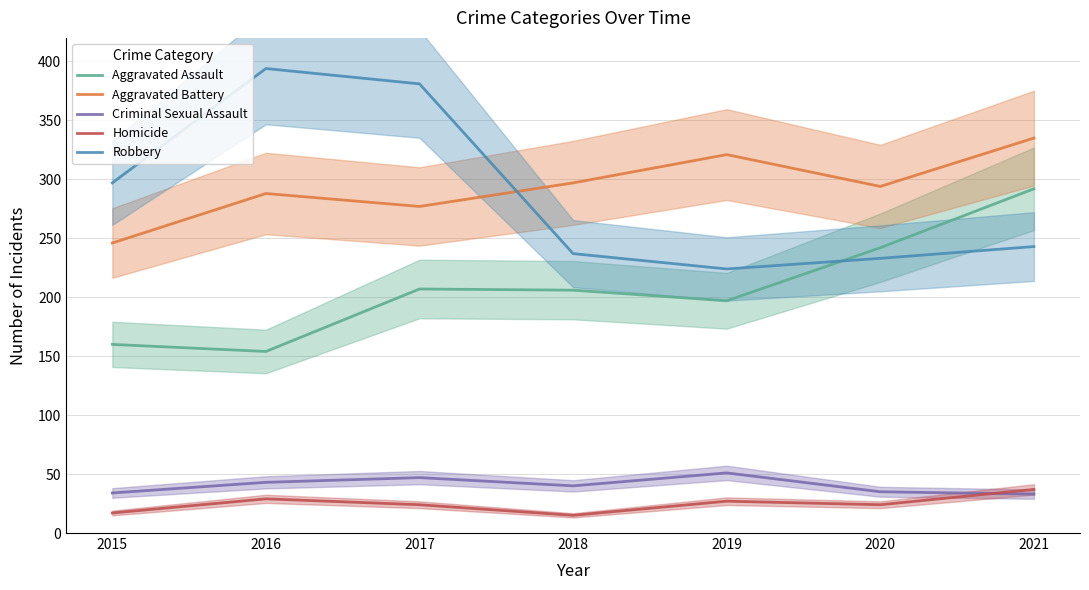

Which category has the highest value in the Robbery series?

2016